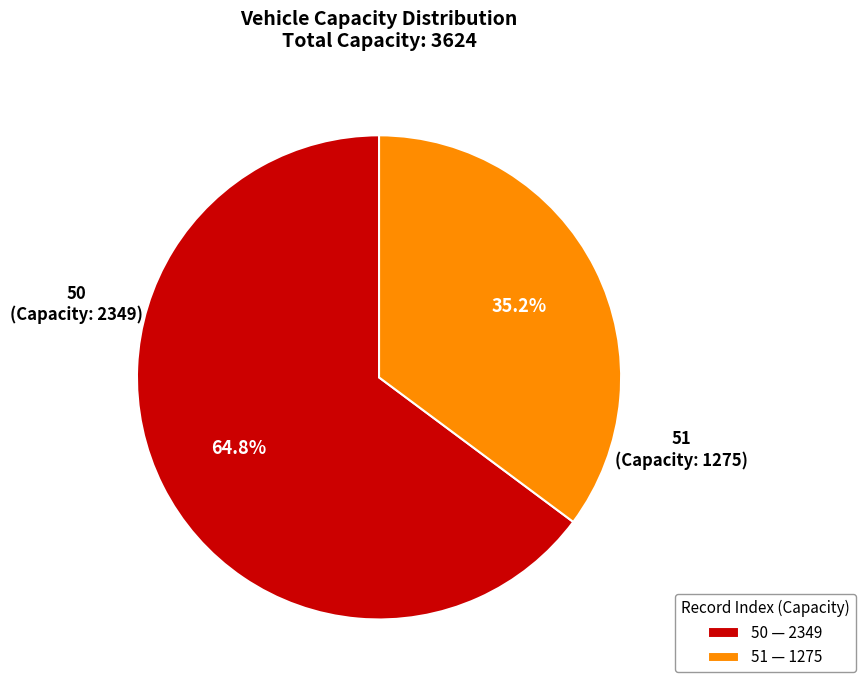

Which slice is the largest?

50